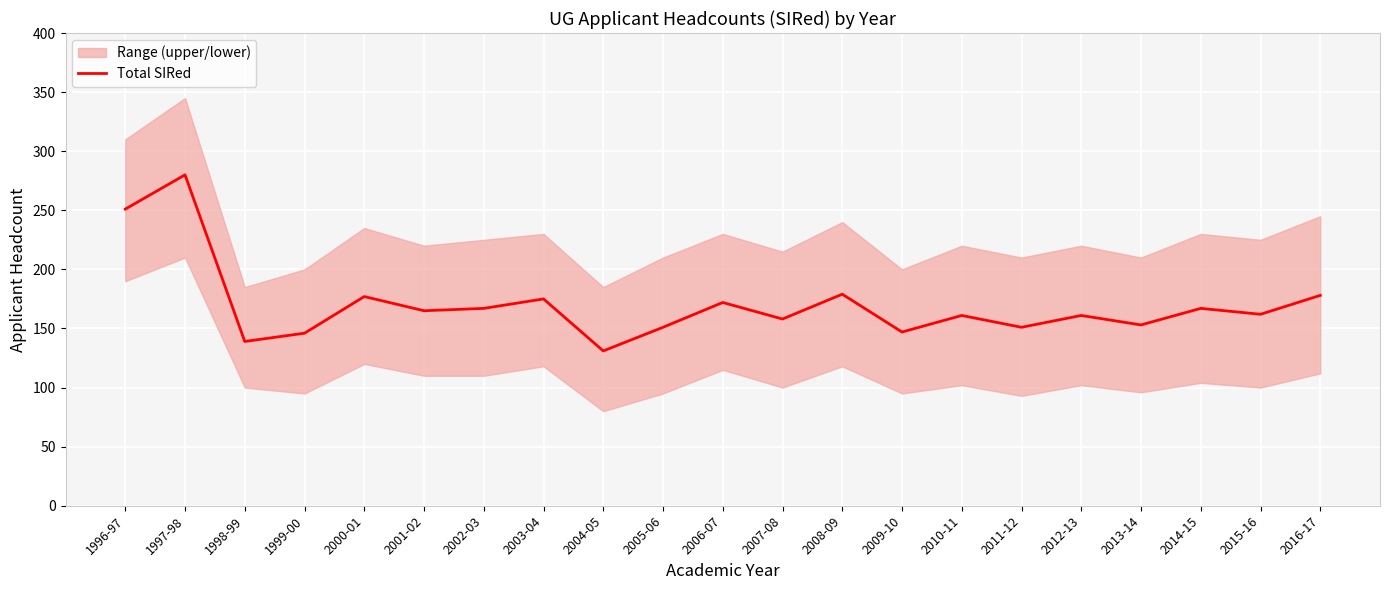

What is the difference between the maximum and minimum values?

149